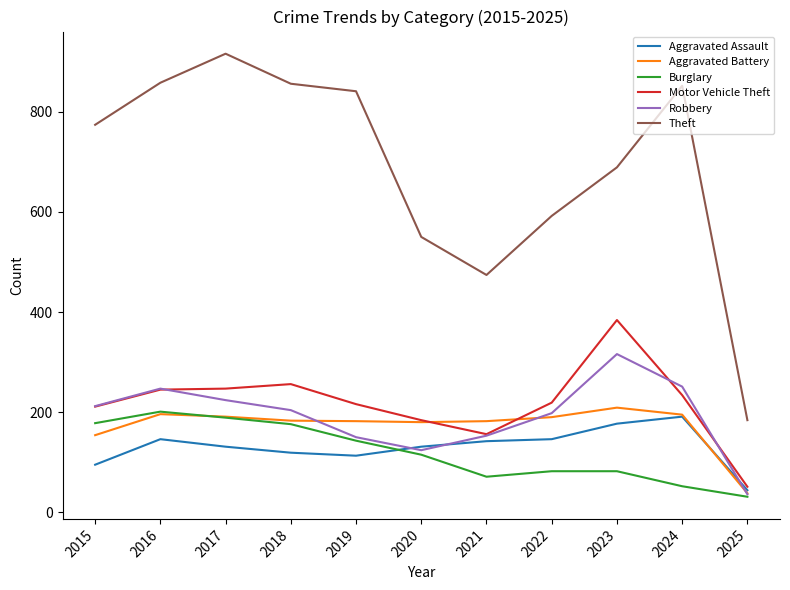

What value does the Burglary series have at 2025?

31